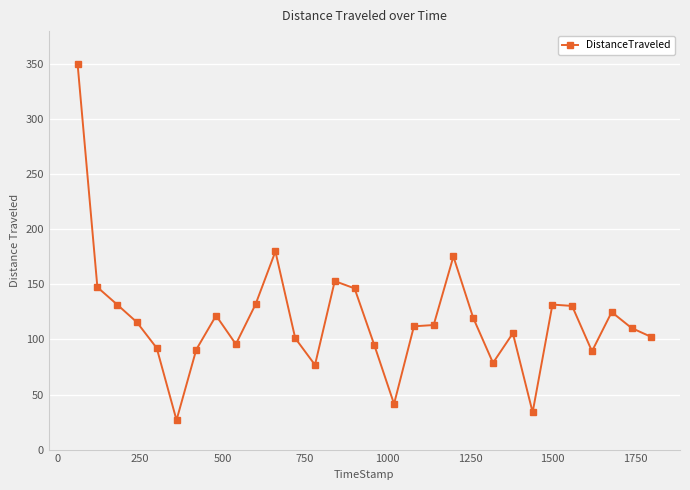

How many data points are above 113?

15